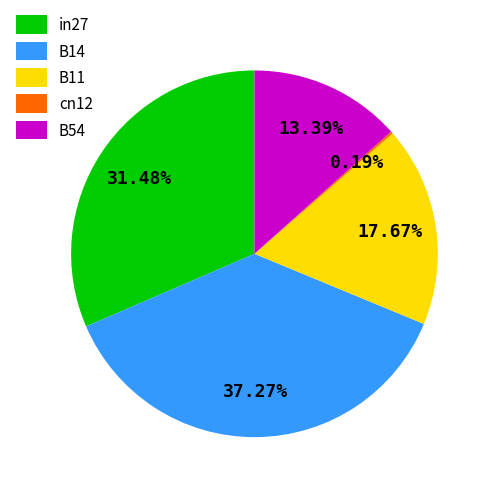

True or false: B14 accounts for 37% of the total.

True